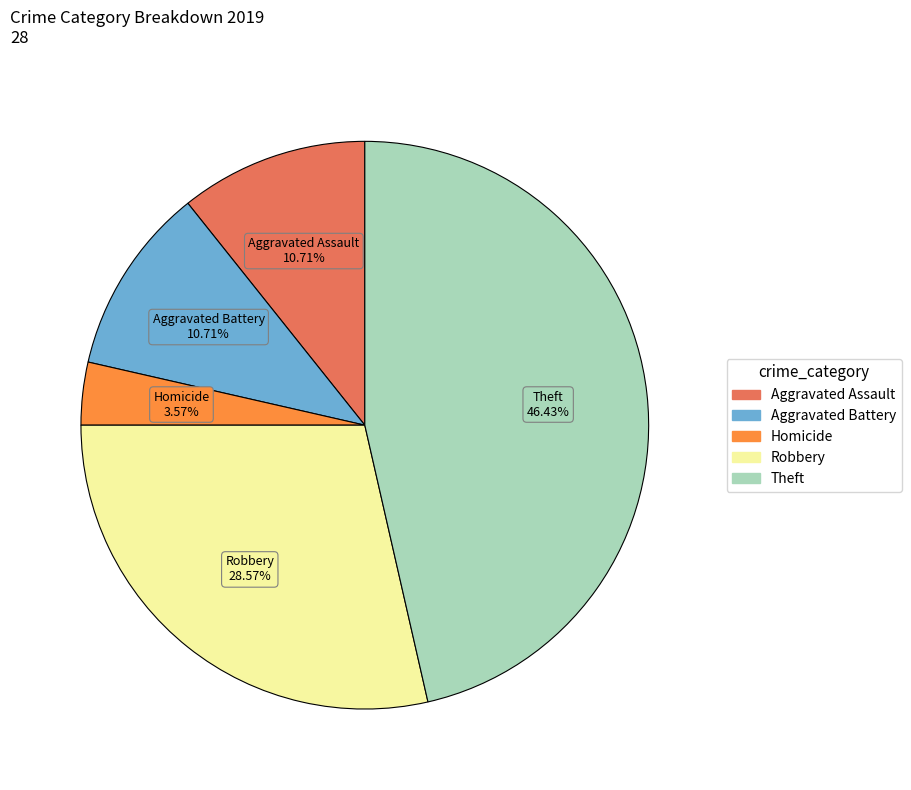

What is the largest slice in the pie chart?

Theft